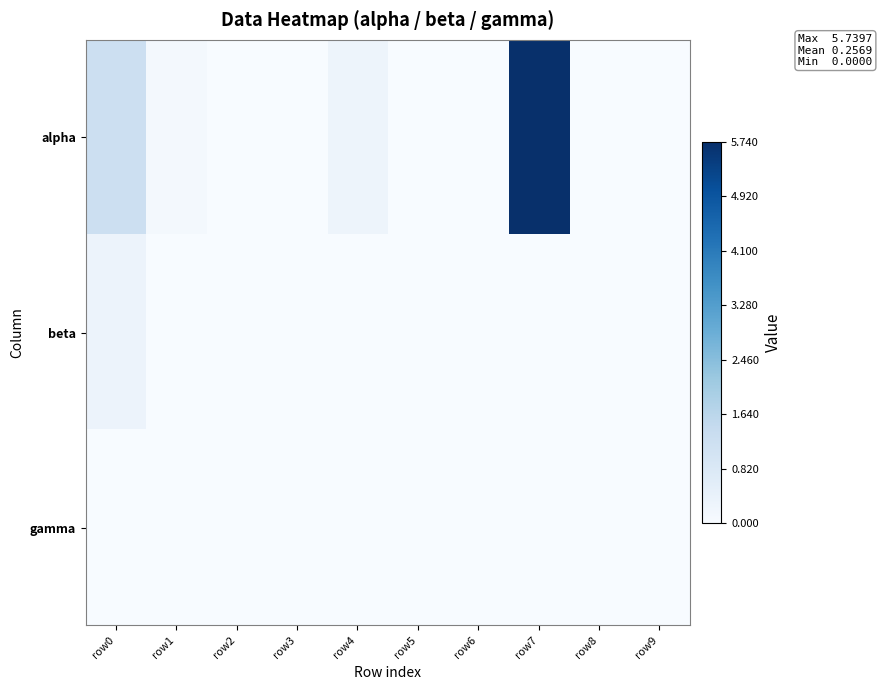

Reading left to right, transcribe all the data shown in this chart.

alpha: row0=1.2	row1=0.1	row2=0.0	row3=0.0	row4=0.3	row5=0.0	row6=0.0	row7=5.7	row8=0.0	row9=0.0
beta: row0=0.3	row1=0.0	row2=0.0	row3=0.0	row4=0.0	row5=0.0	row6=0.0	row7=0.0	row8=0.0	row9=0.0
gamma: row0=0.0	row1=0.0	row2=0.0	row3=0.0	row4=0.0	row5=0.0	row6=0.0	row7=0.0	row8=0.0	row9=0.0